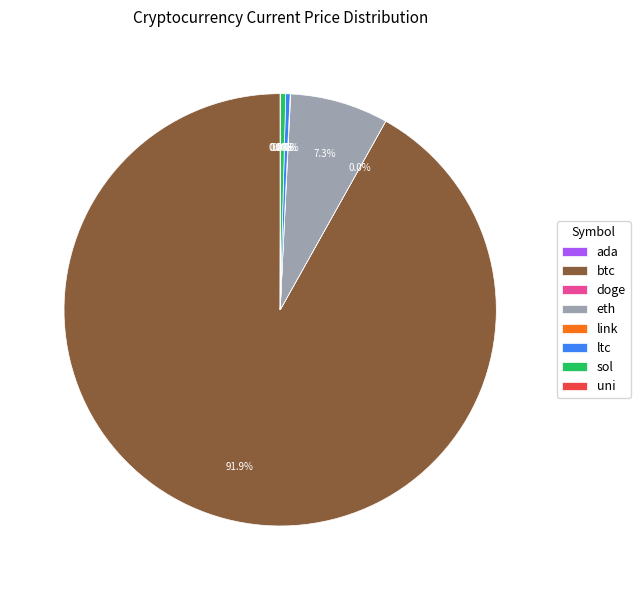

What is the ratio of the value at sol to the value at ltc?

1.1